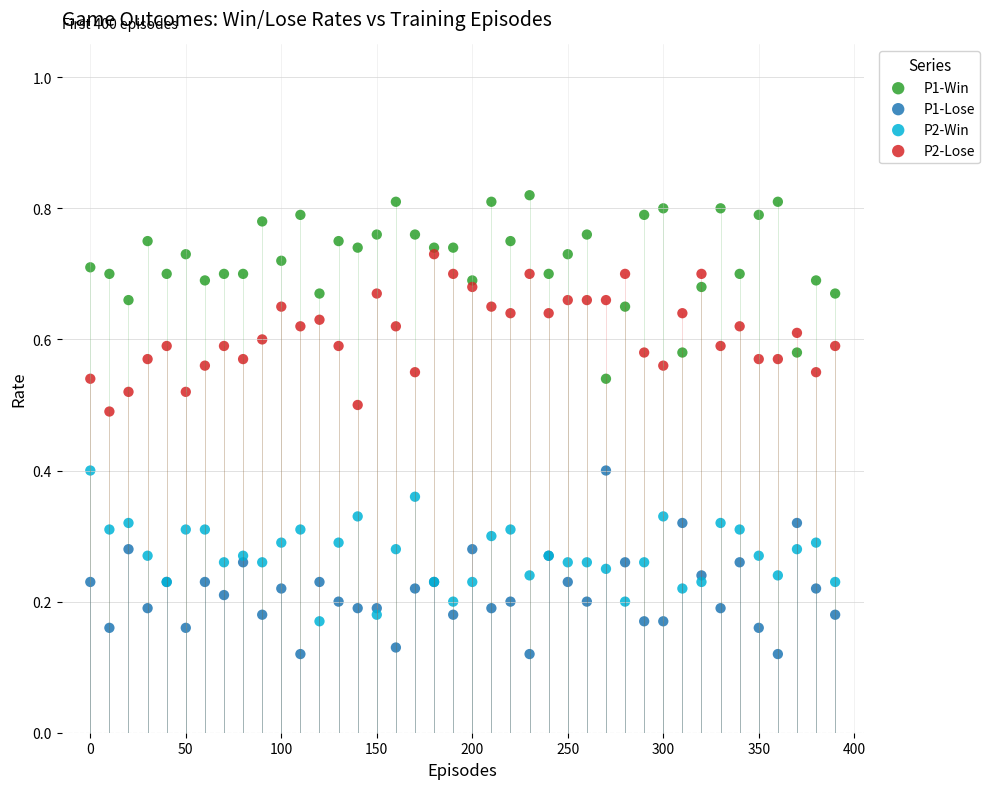

Which series reaches the maximum Y coordinate?

P1-Win